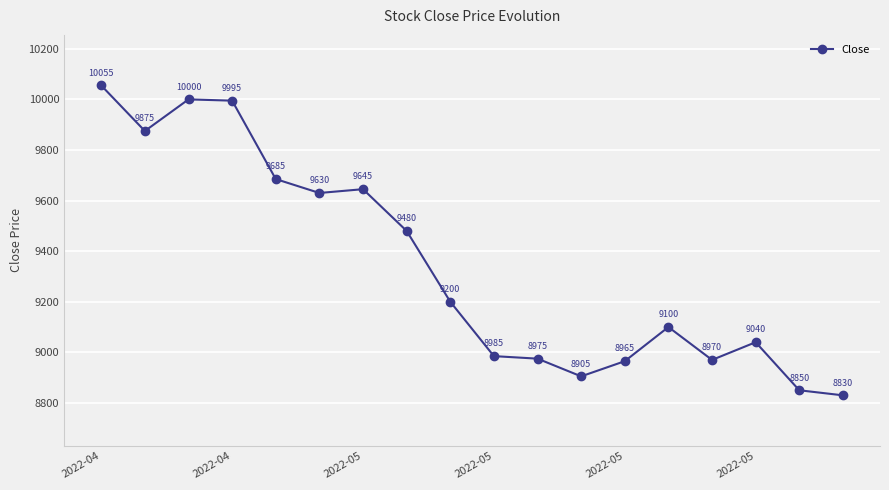

How many interior local valleys (lower than both neighbors) does the data have?

4